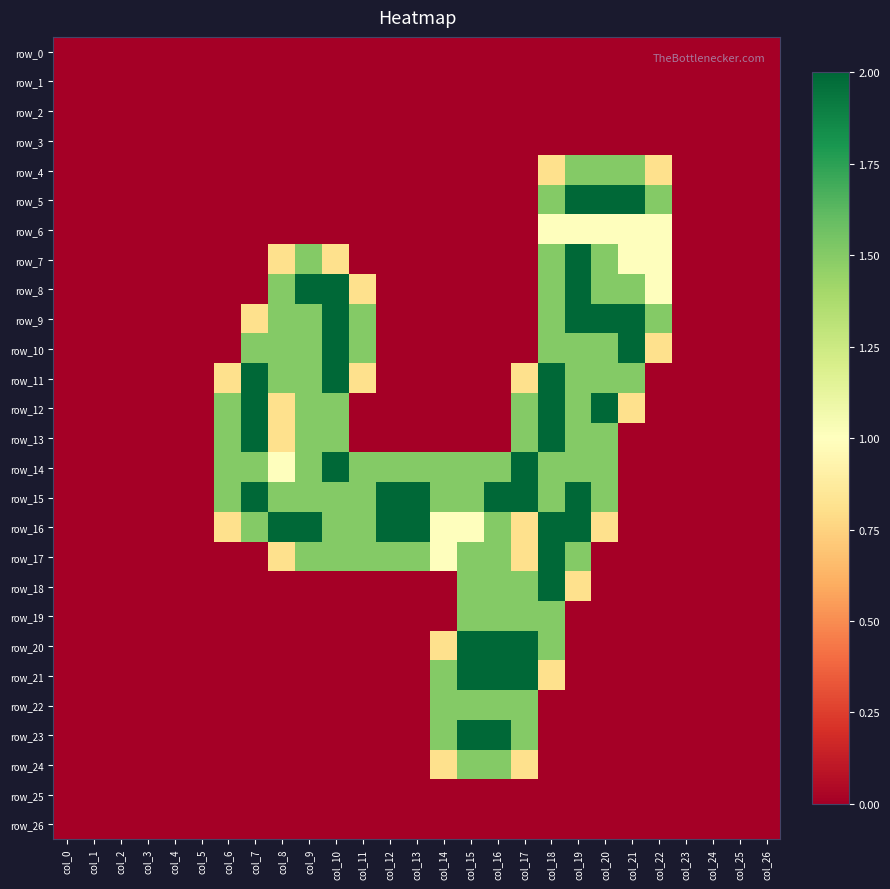

The value of row_2 at col_24 is 0.0. True or false?

True